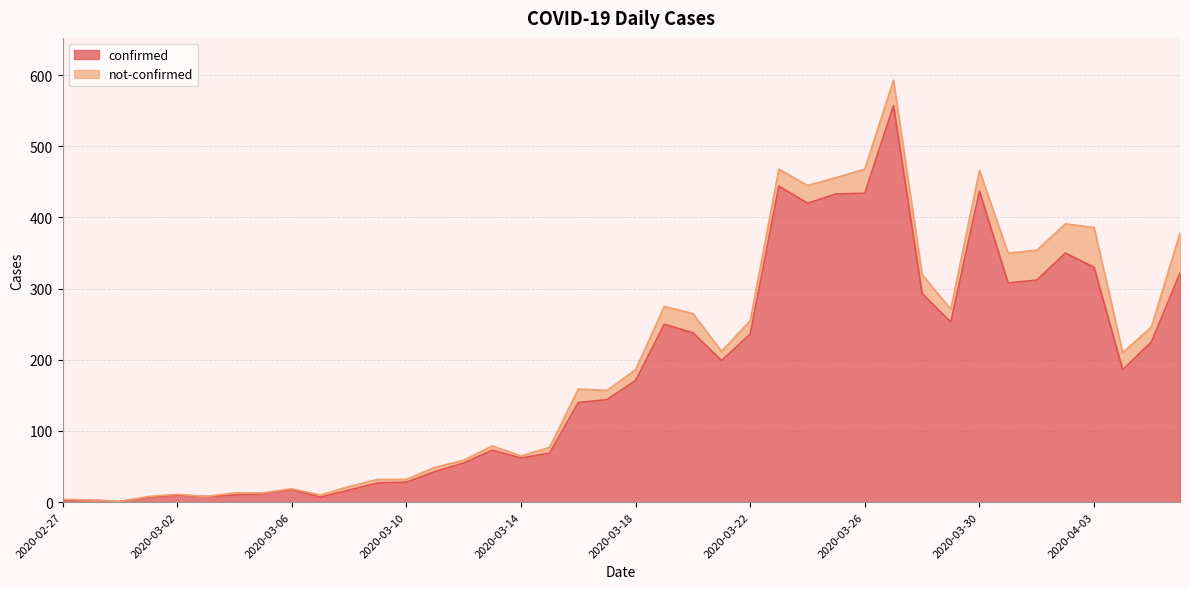

What is the value of the 21st point from the left?

171